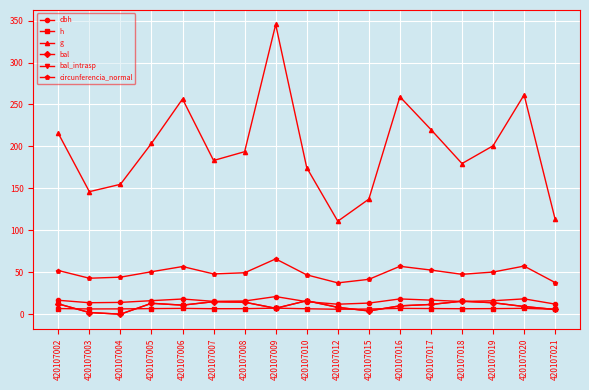

How many interior local valleys does the dbh series have?

4